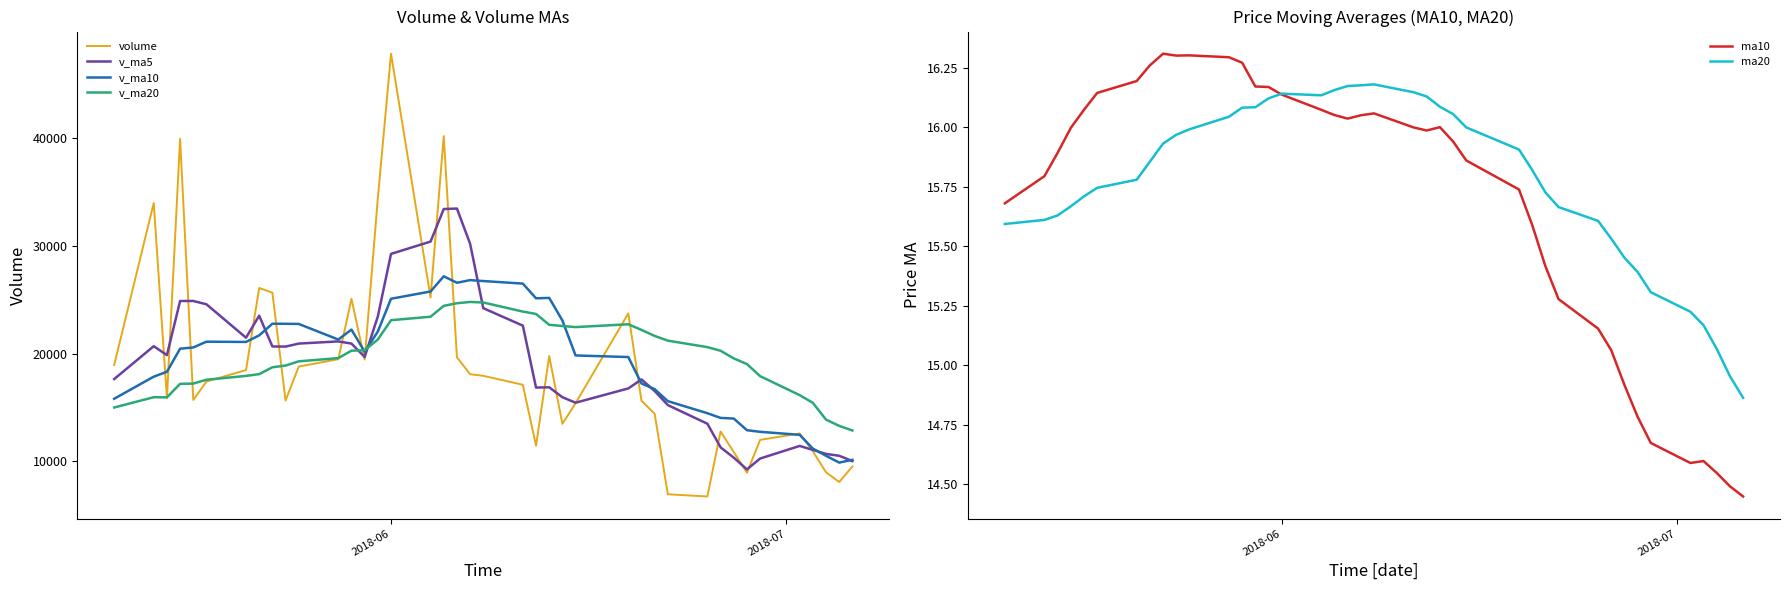

Which series ends up on top after the final intersection of v_ma20 and v_ma5?

v_ma20